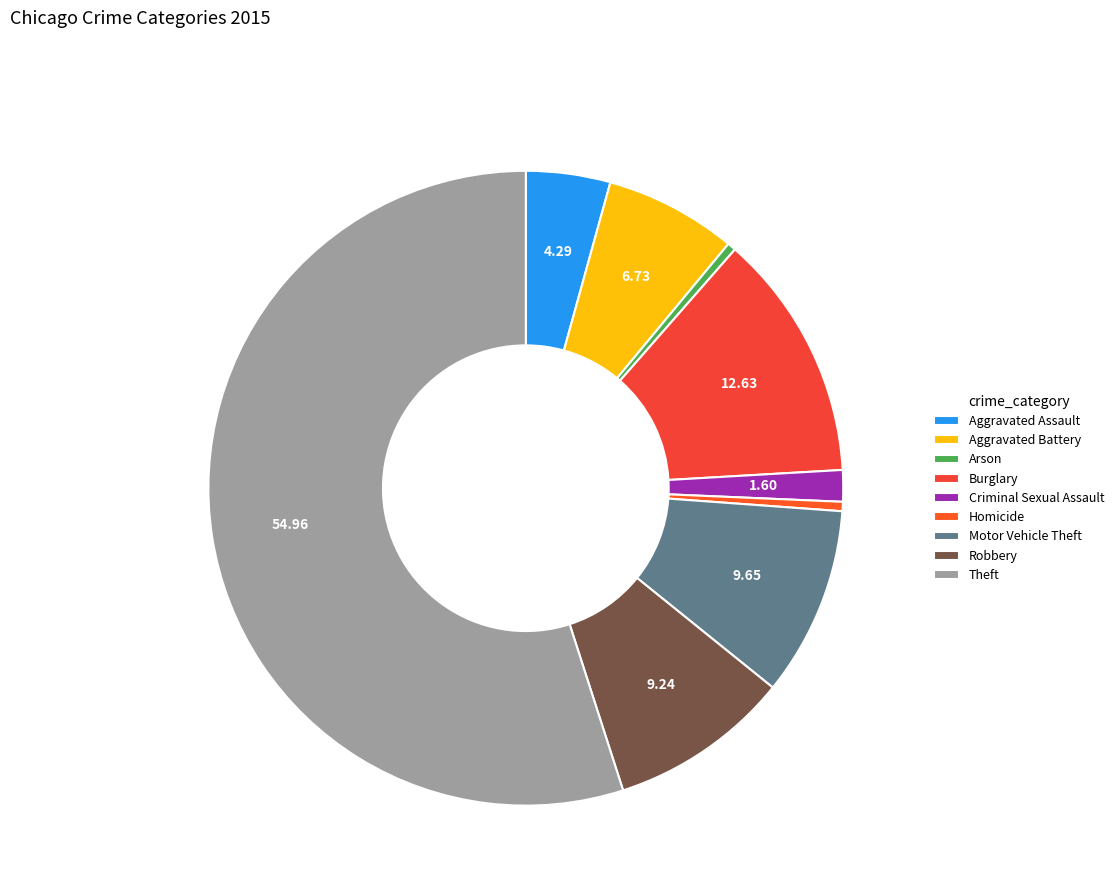

What percentage is the Aggravated Assault slice, to the nearest percent?

4%